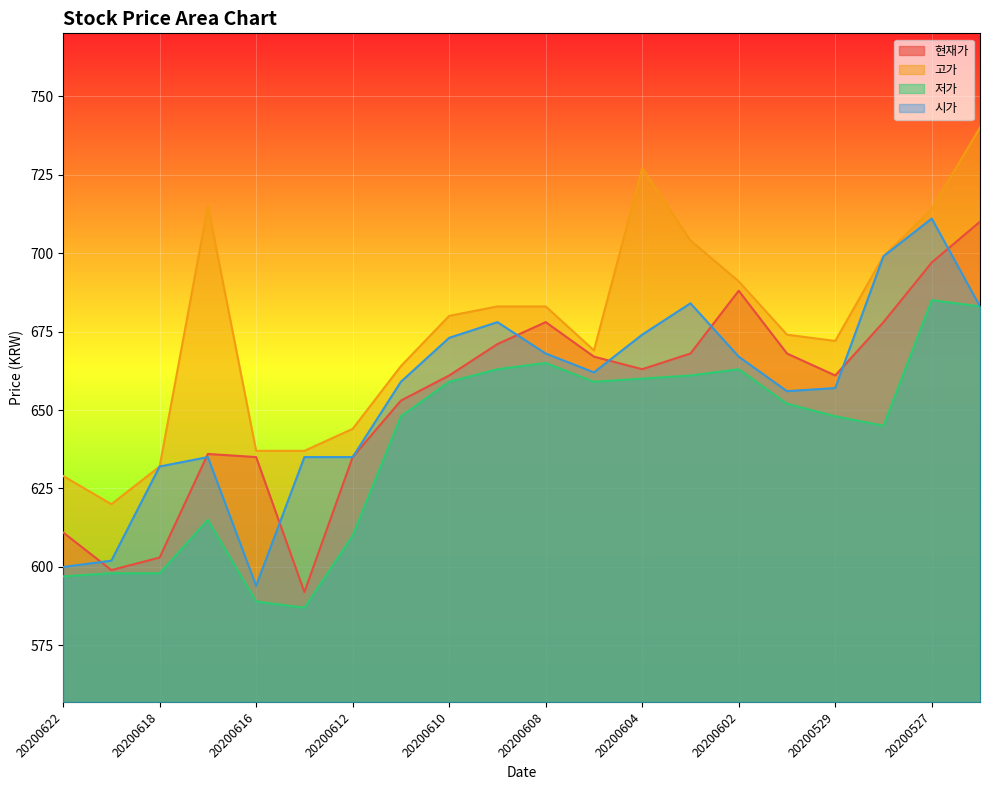

At which category is the sum across all series the highest?

20200526